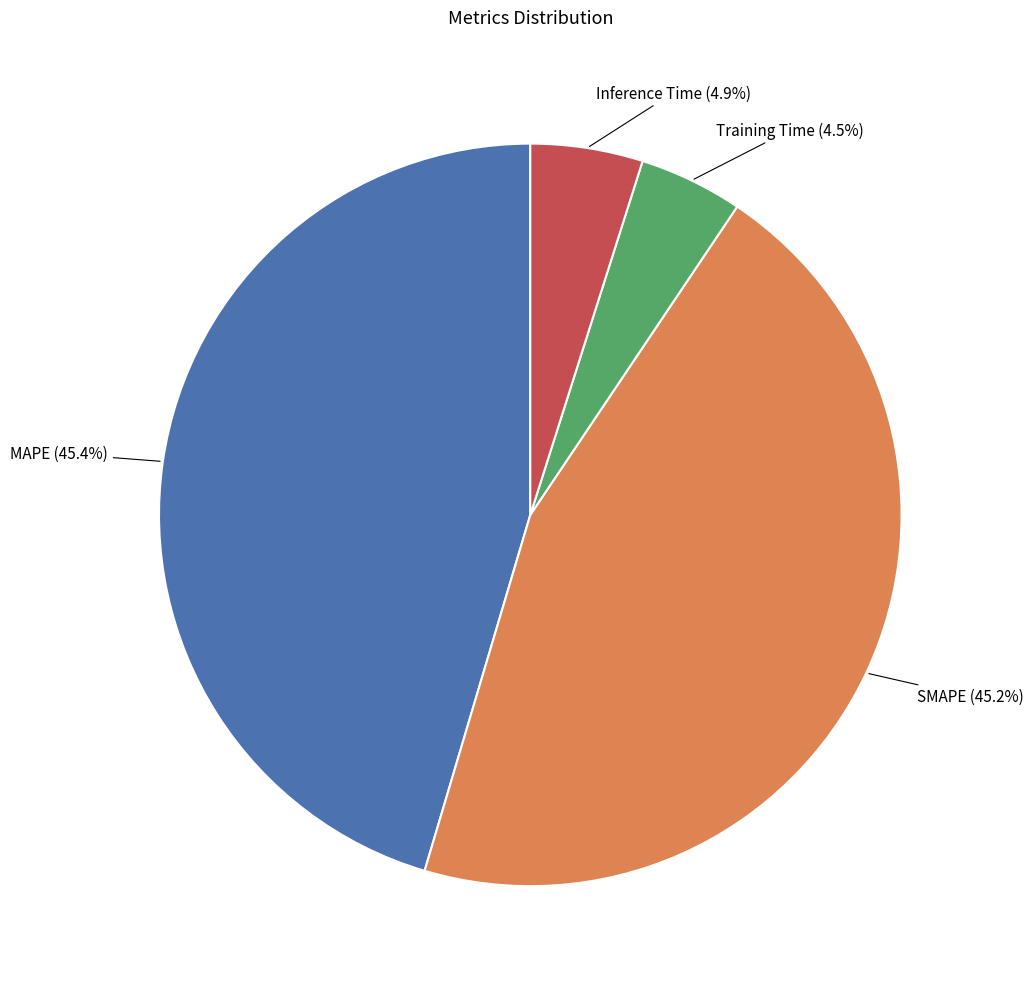

Is there a majority slice in this chart?

No